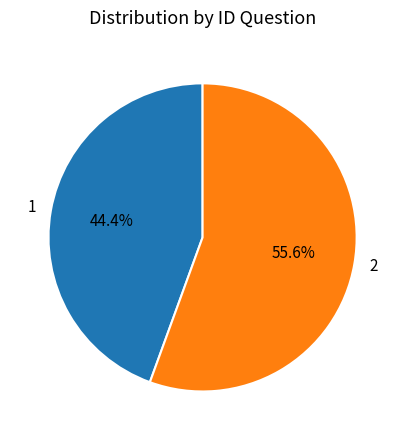

Which category has the biggest portion of the pie?

2